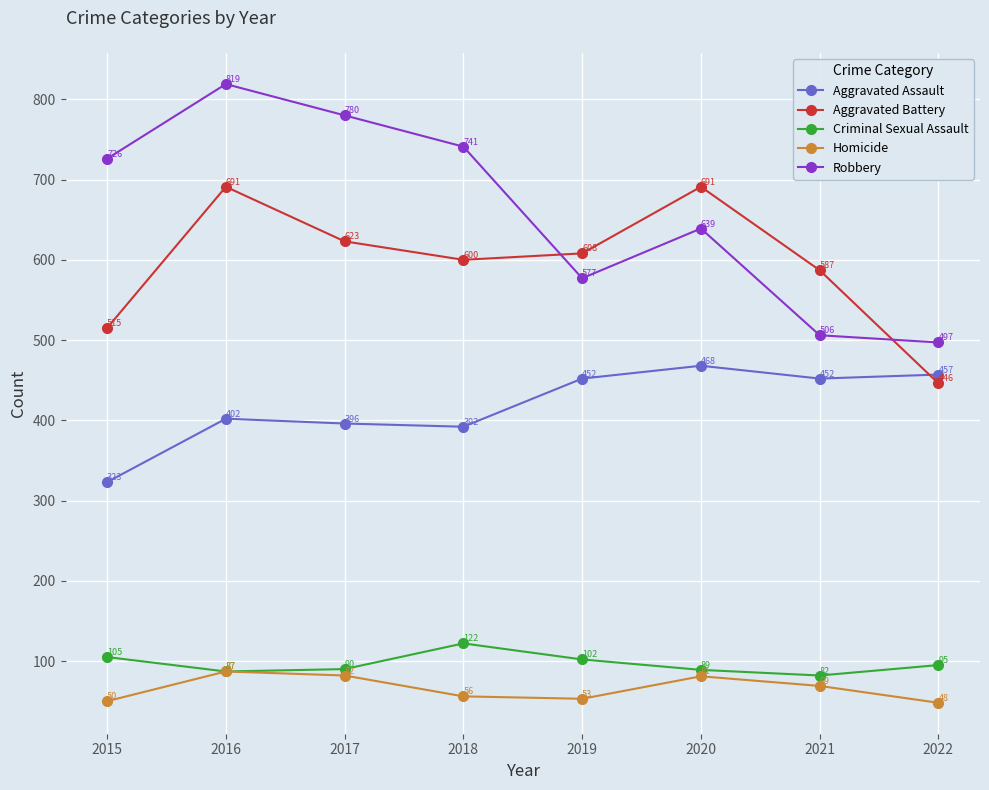

What is the minimum value for Aggravated Battery?

446